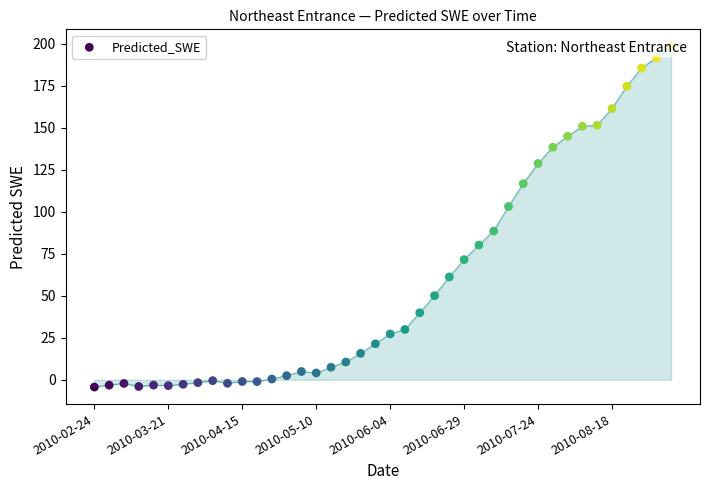

What is the change in value from 2010-03-21 to 21?

+33.1